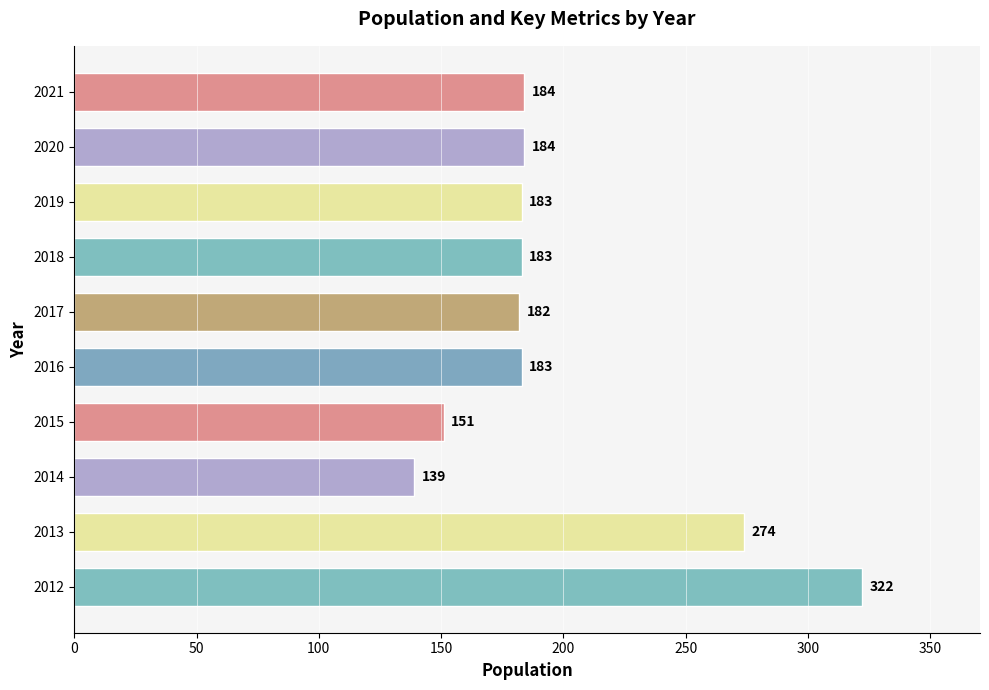

The value at 2020 is 318. True or false?

False